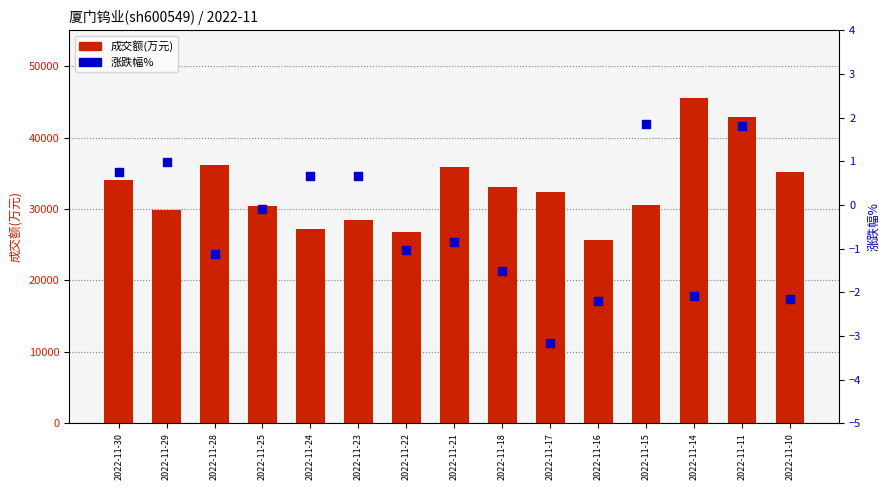

Is the value of 成交额(万元) at 2022-11-11 greater than the value of 涨跌幅% at 2022-11-25?

Yes